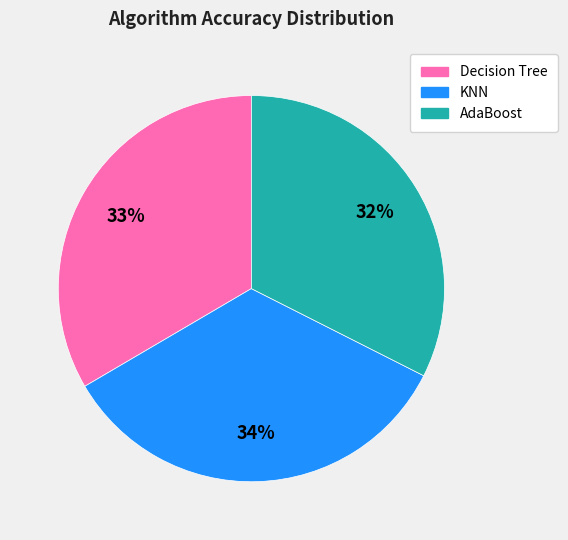

Is the sum of Decision Tree and KNN greater than half?

Yes